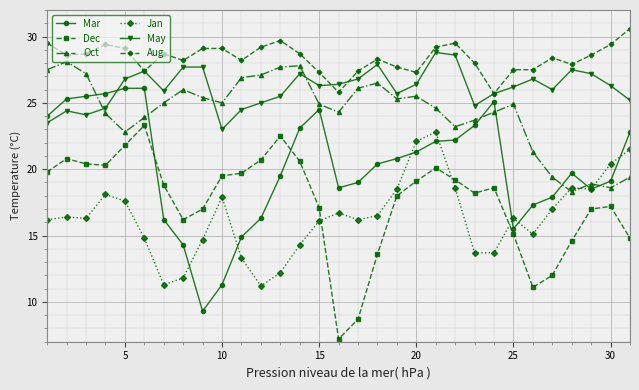

True or false: Jan has more than 0 points higher than both neighbors.

True